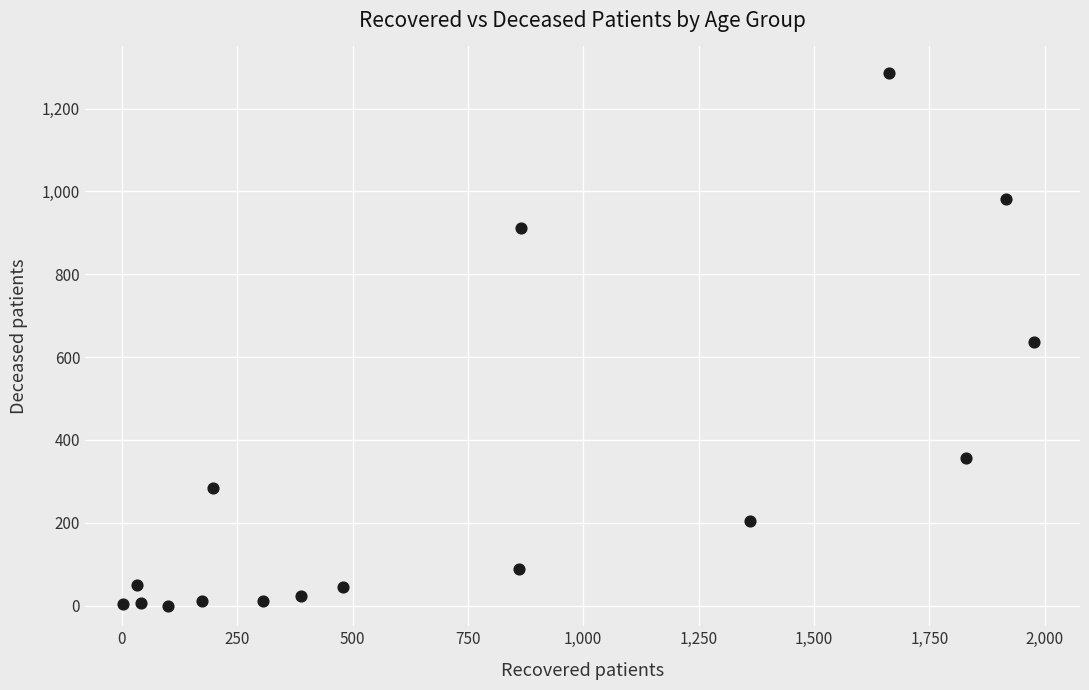

What is the range of X values (max minus min)?

1975